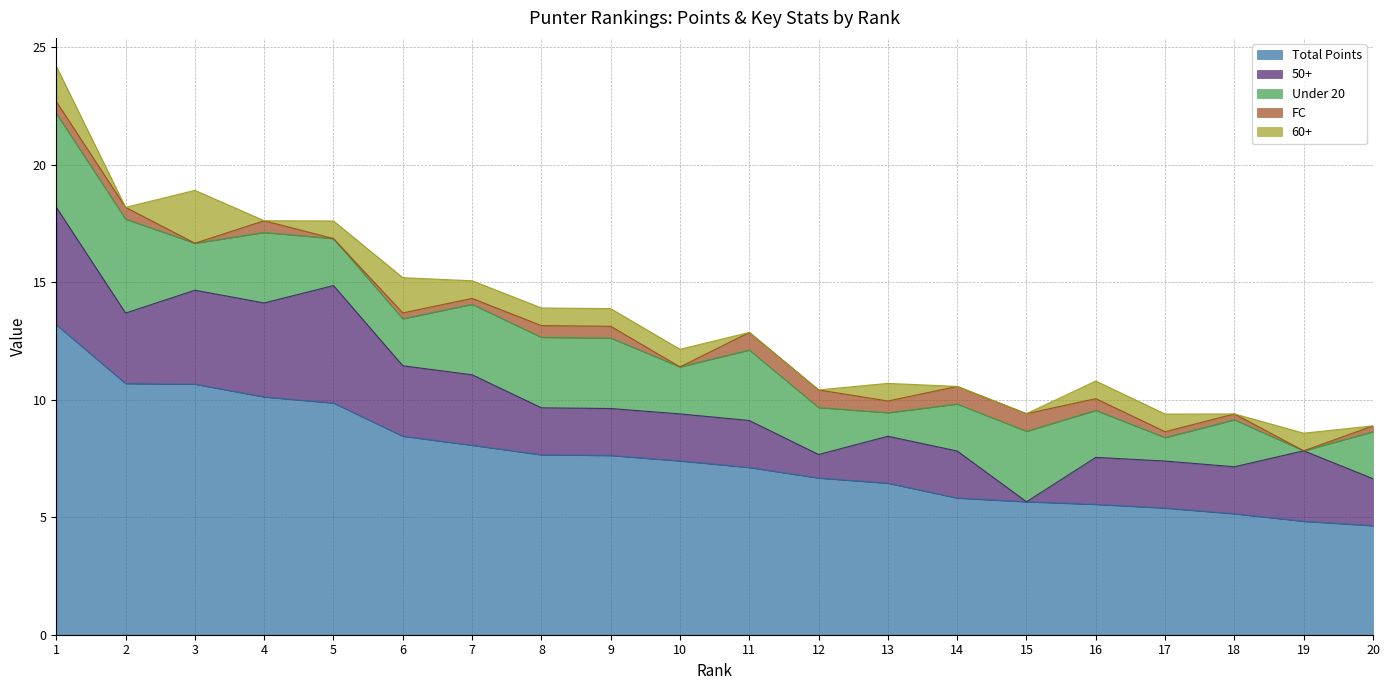

True or false: FC and Under 20 intersect in this chart.

False